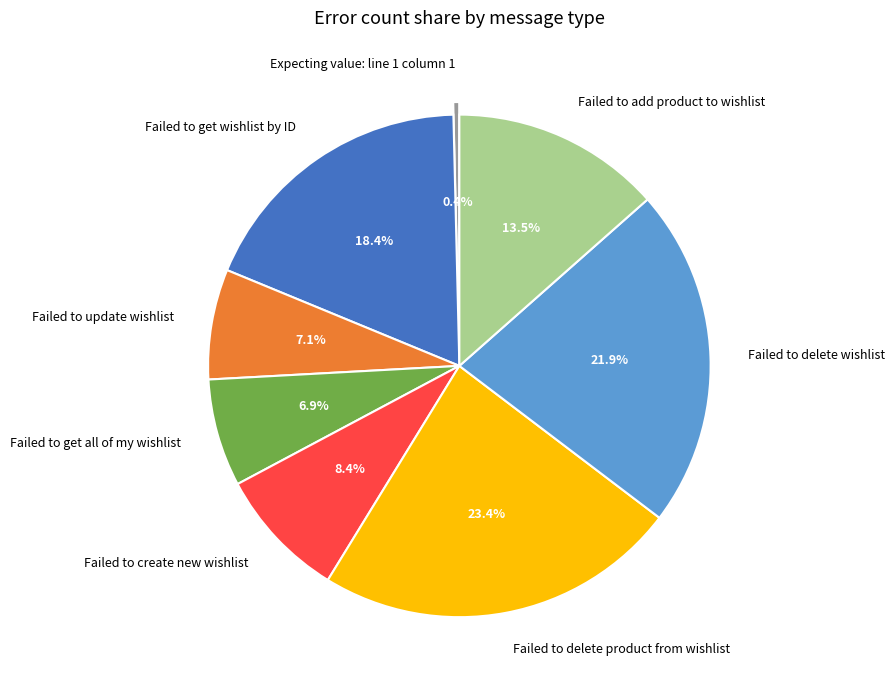

Is there any slice that represents more than half of the pie?

No